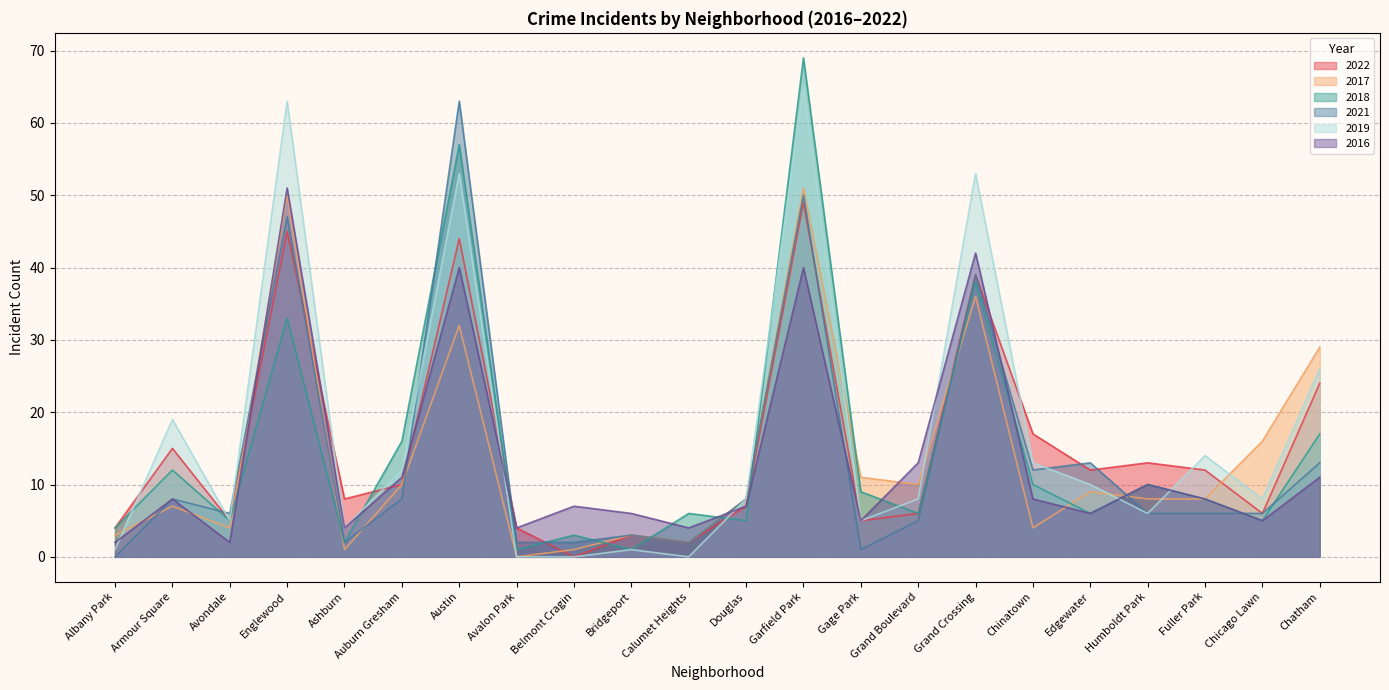

Where is 2017 nearest to the value 25?

Chatham